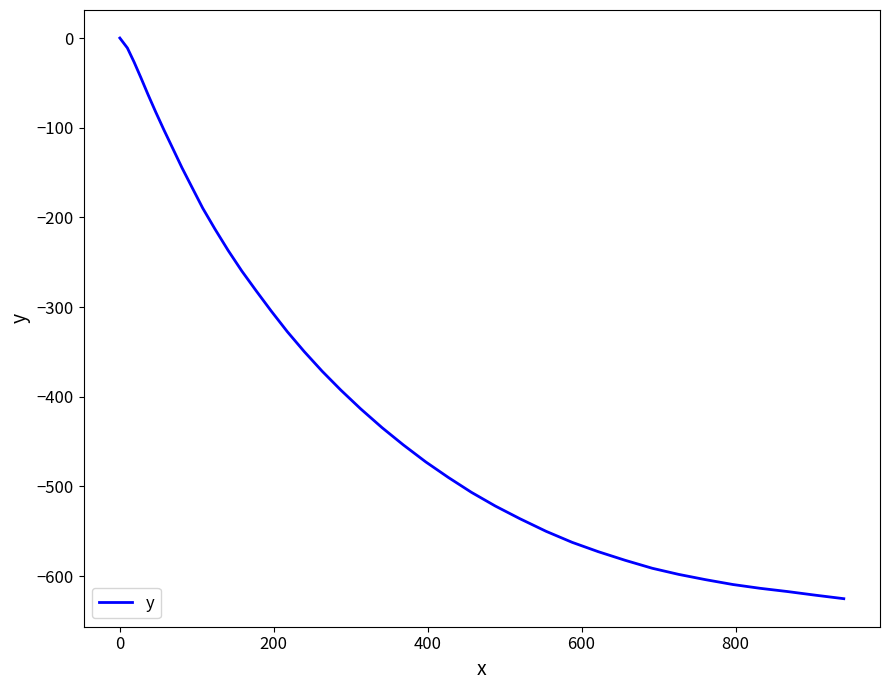

What is the minimum value shown in the chart?

-625.1